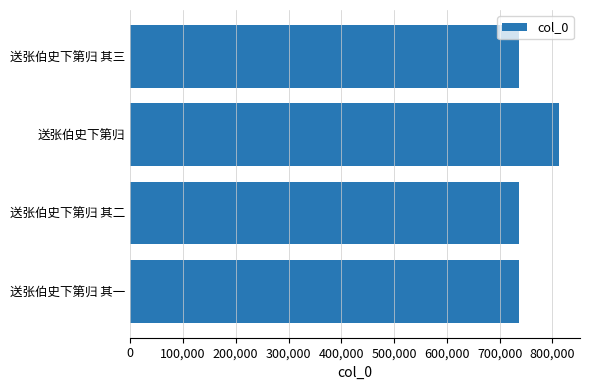

Read the value at 送张伯史下第归 其二.

736376